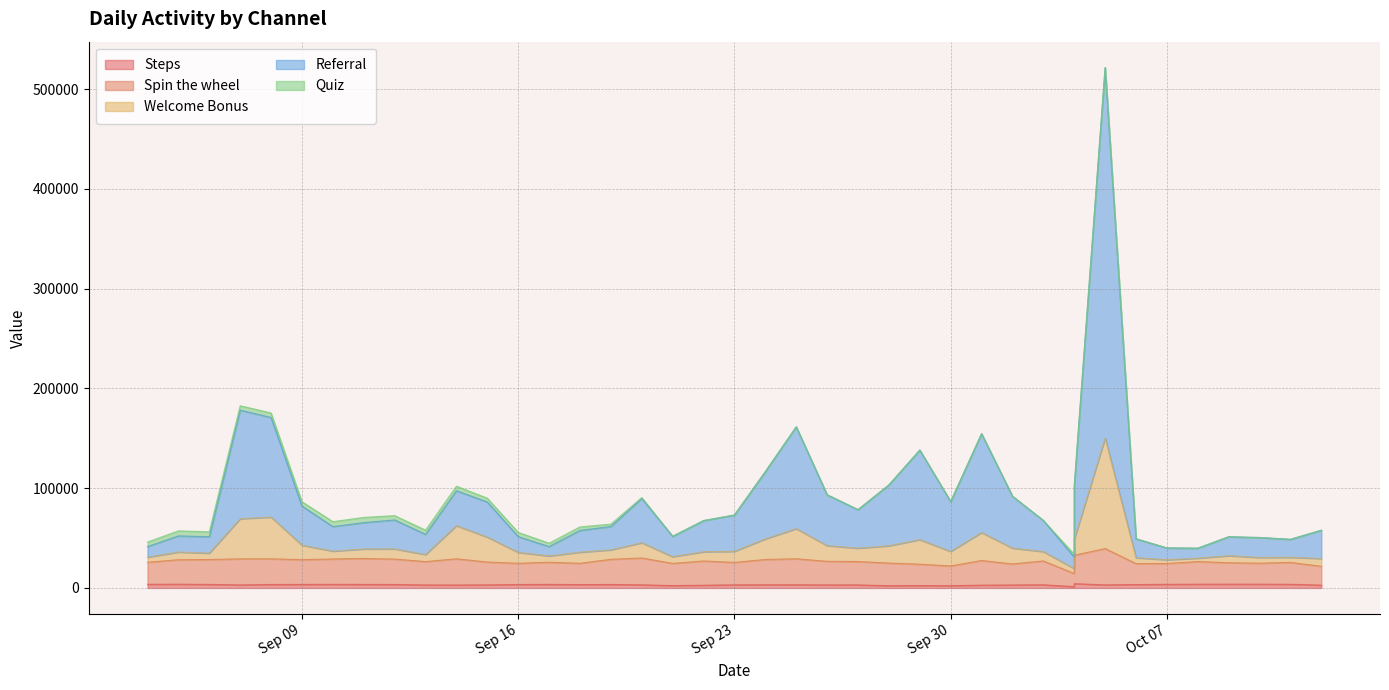

What is the difference between the maximum and second lowest values in the Spin the wheel series?

17537.0